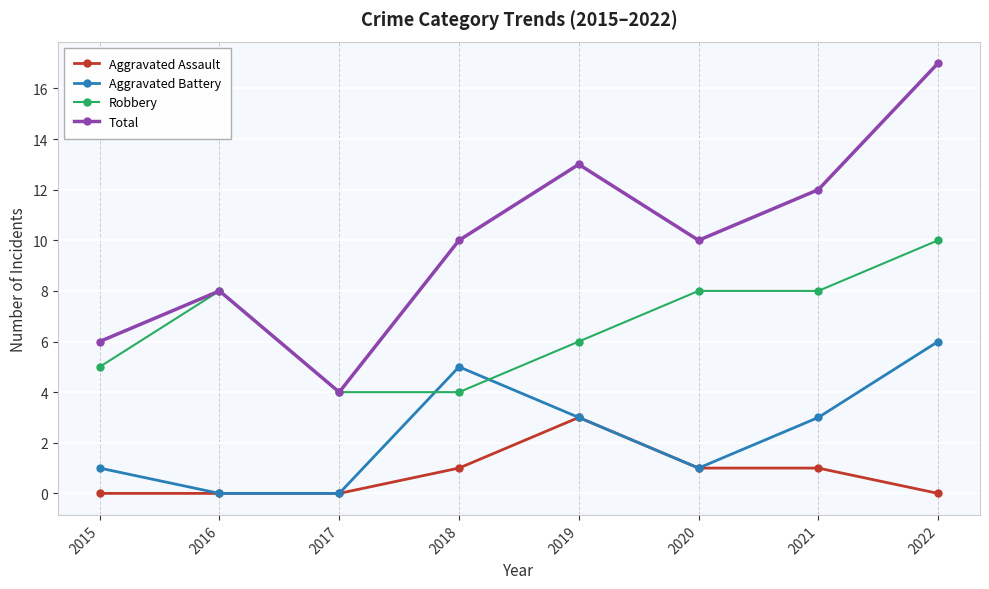

What is the approximate value of Aggravated Assault at 2020?

1